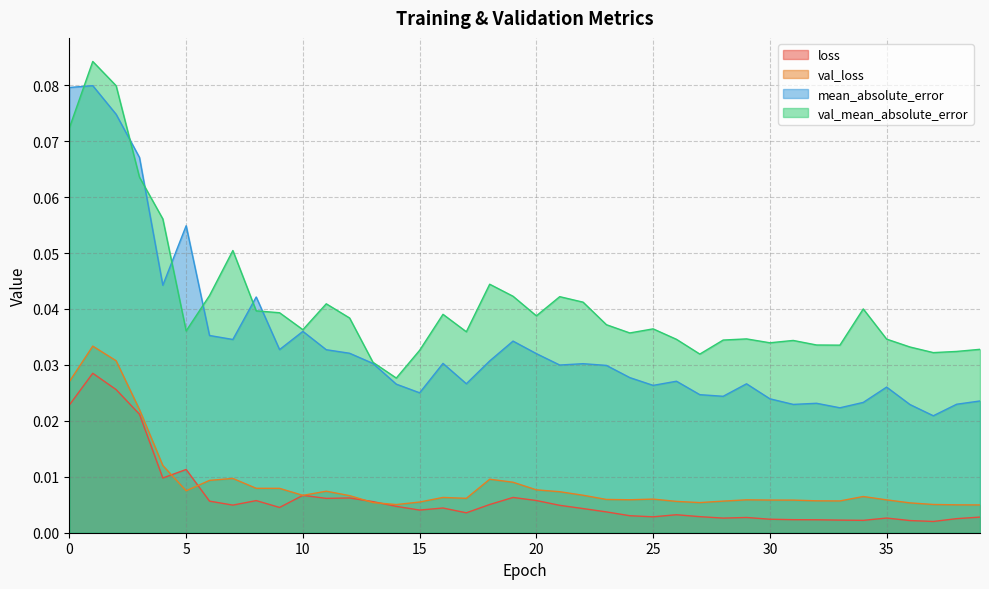

How many data points does each series have?

40